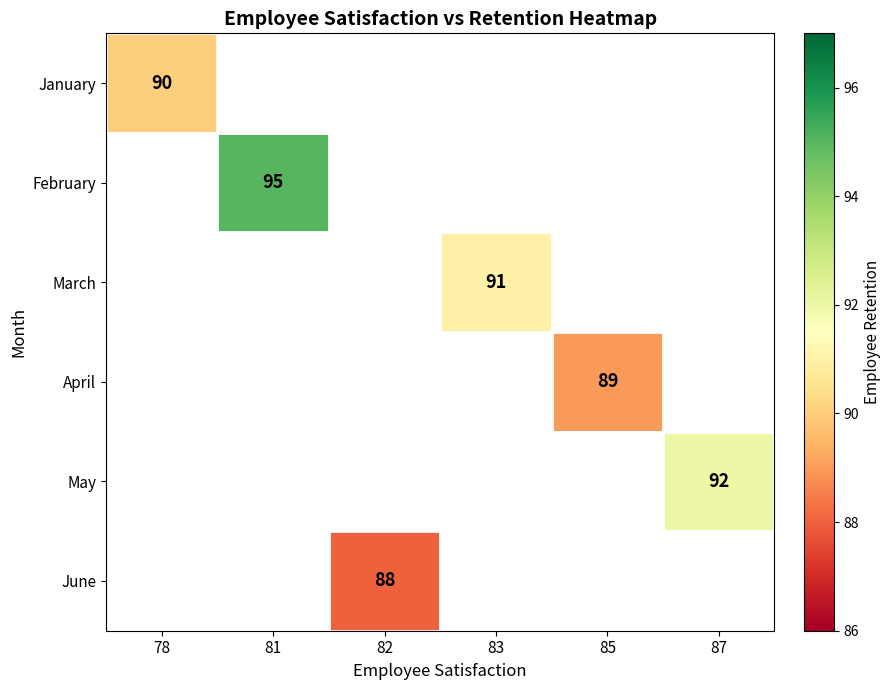

Is it true that May equals 92.0 at 87?

True